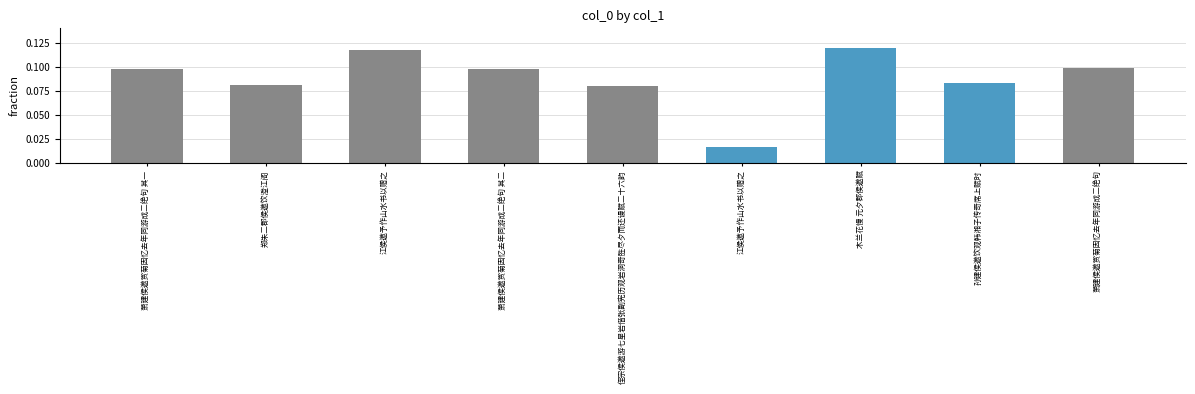

What is the value of the 9th bar from the left?

0.1